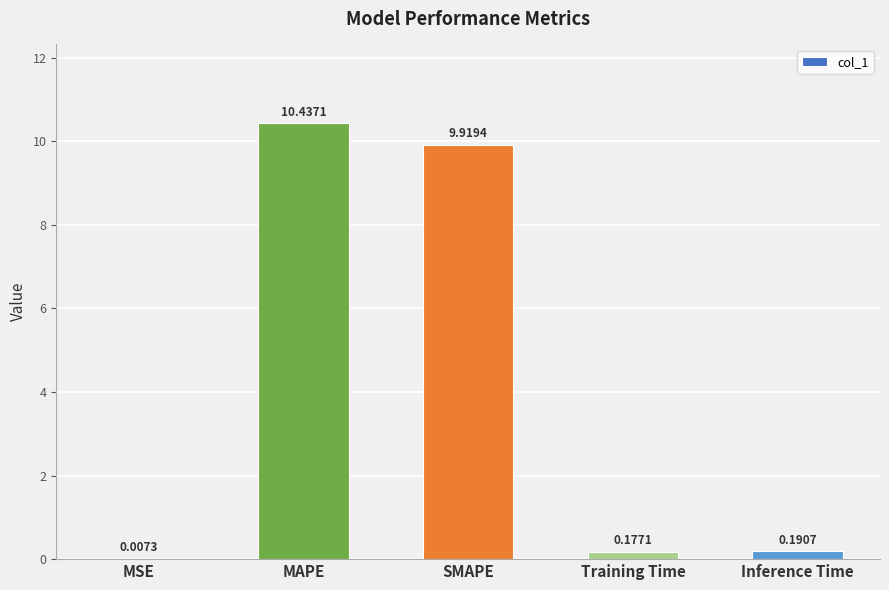

The value at SMAPE is 9.9. True or false?

True